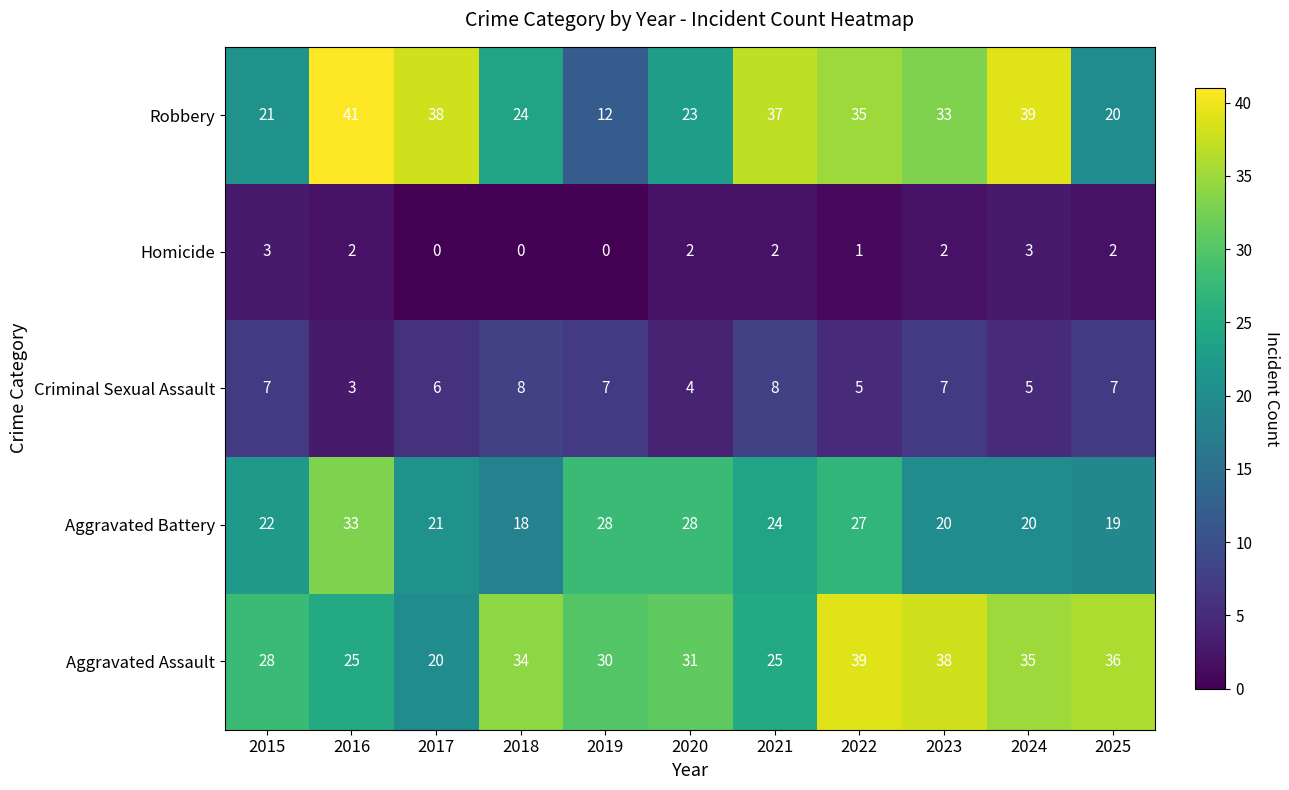

Where is Aggravated Battery nearest to the value 25?

2021